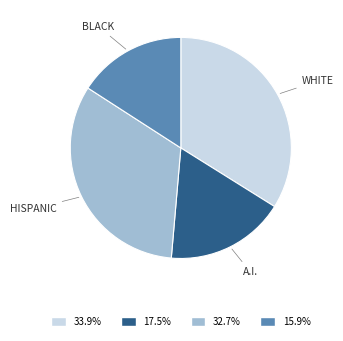

Is there a majority slice in this chart?

No